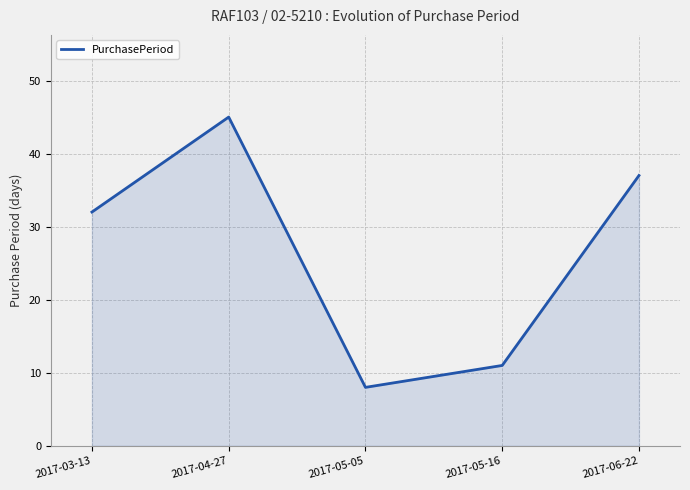

What is the average value?

27